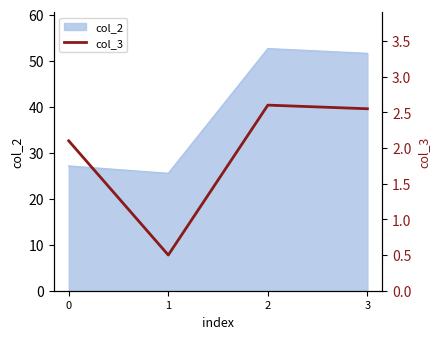

How many interior local peaks (higher than both neighbors) does the data have?

1